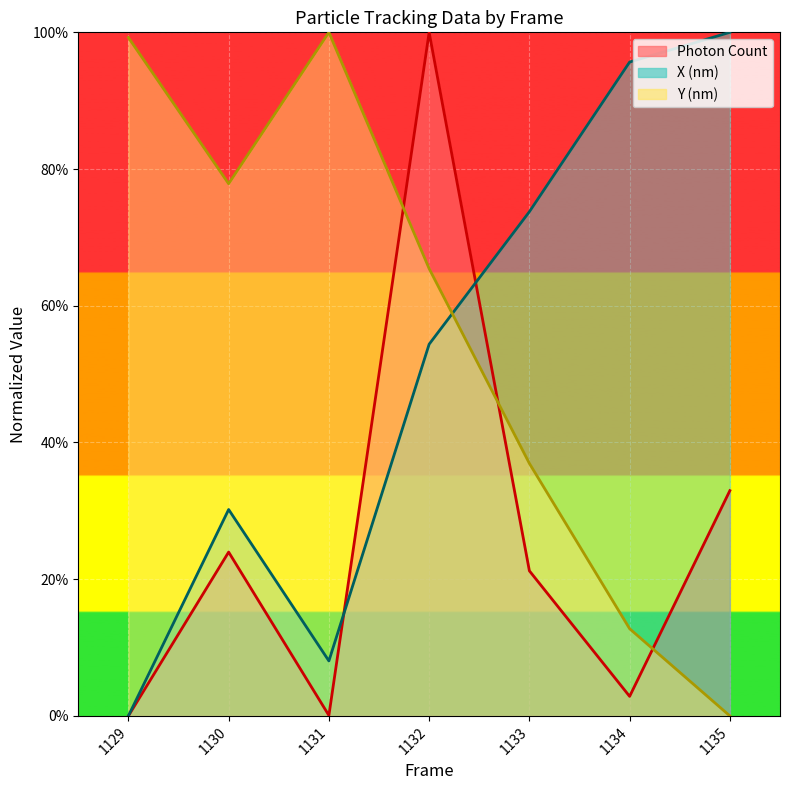

What are all the series names shown in the legend?

Photon Count, X (nm), Y (nm)